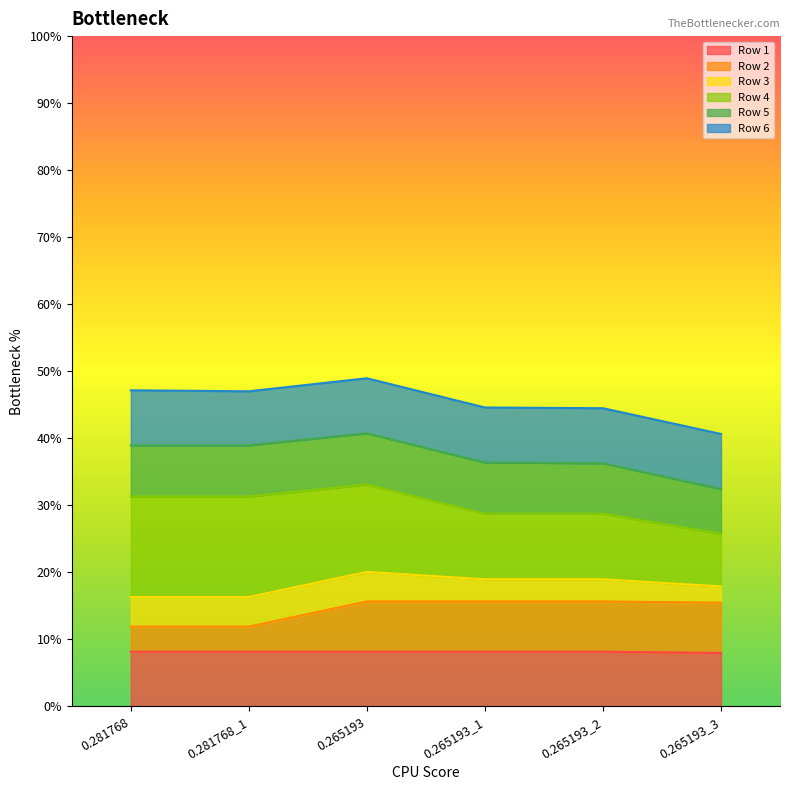

Which series ends up on top after the final intersection of Row 6 and Row 4?

Row 6